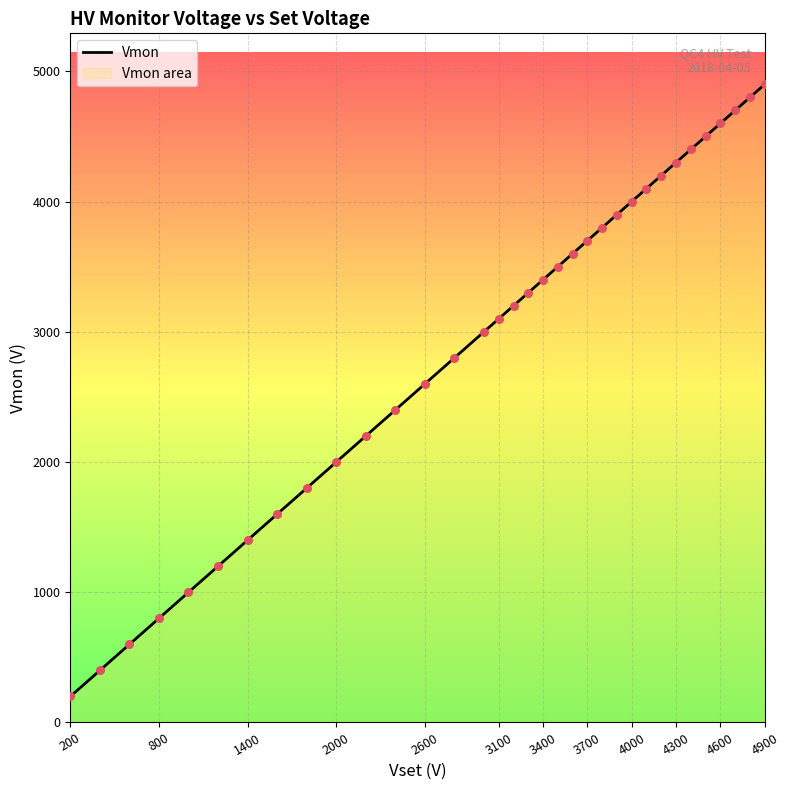

What is the ratio of the value at 4600 to the value at 4000?

1.1